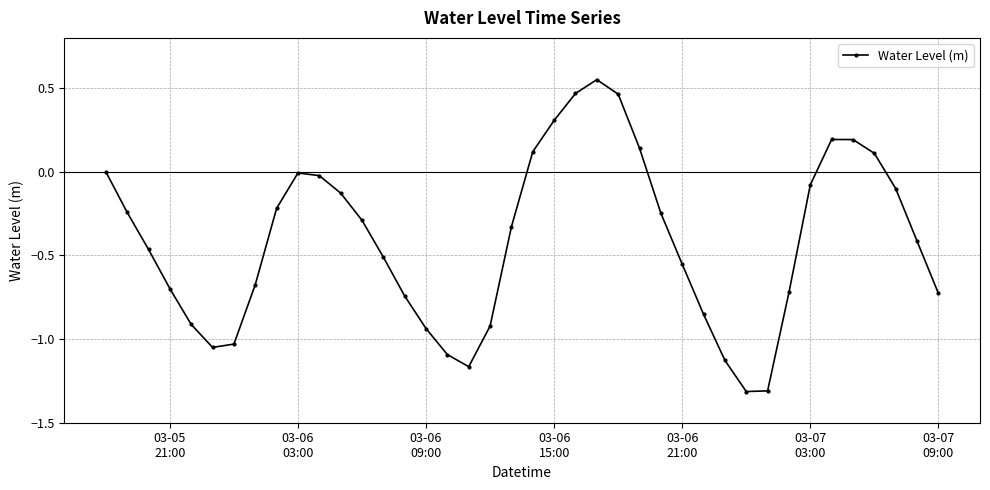

True or false: the data has more than 0 interior local peaks.

True